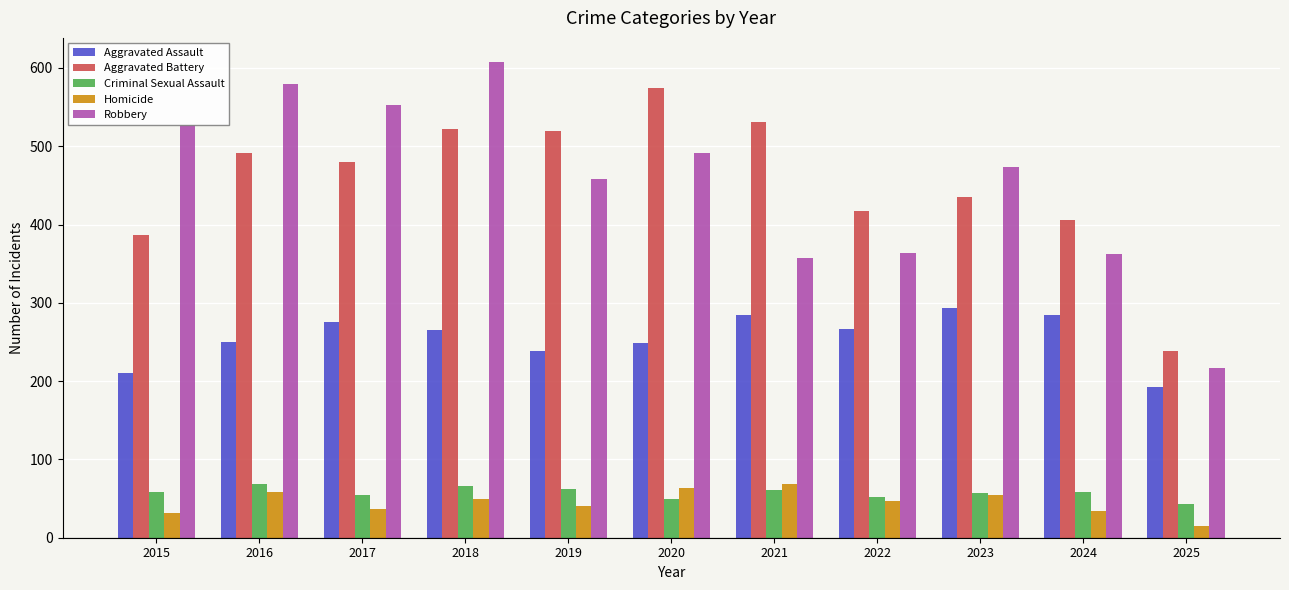

The value of Criminal Sexual Assault at 2018 is 114. True or false?

False